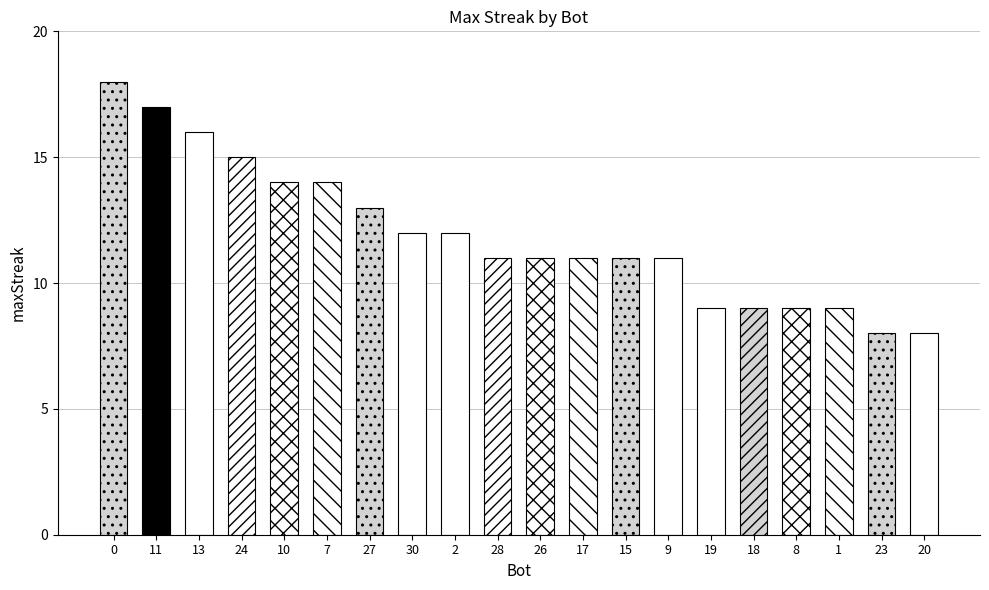

The chart shows a value of 6 at 24. True or false?

False